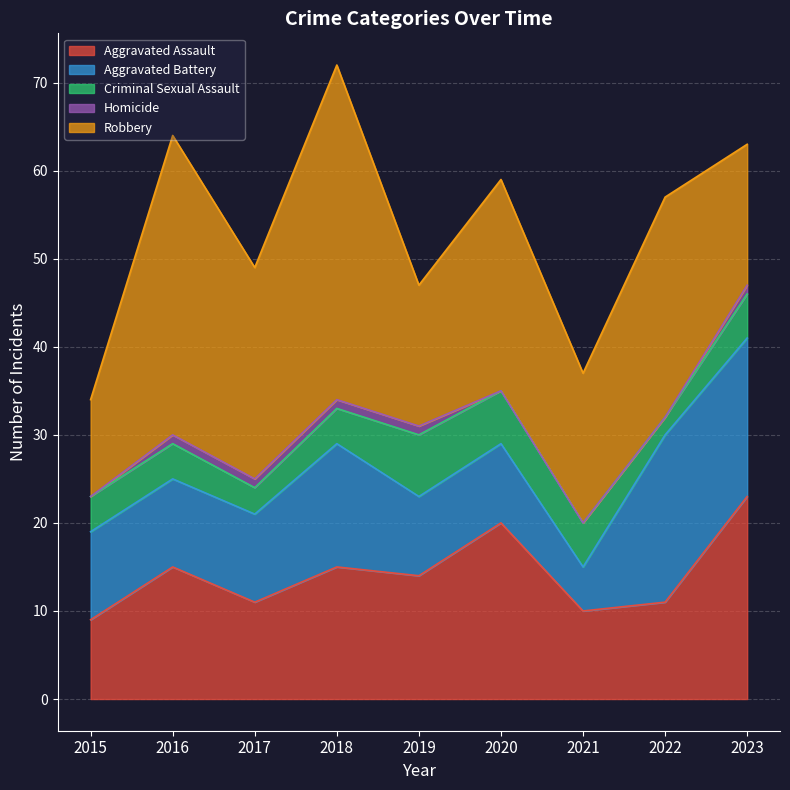

Reading right to left, what are all the values shown in this chart?

Aggravated Assault: 23	11	10	20	14	15	11	15	9
Aggravated Battery: 18	19	5	9	9	14	10	10	10
Criminal Sexual Assault: 5	2	5	6	7	4	3	4	4
Homicide: 1	0	0	0	1	1	1	1	0
Robbery: 16	25	17	24	16	38	24	34	11